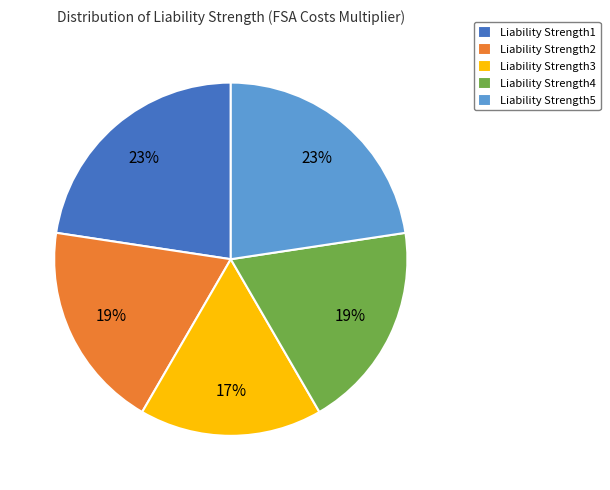

Which has a higher value, Liability Strength5 or Liability Strength2?

Liability Strength5